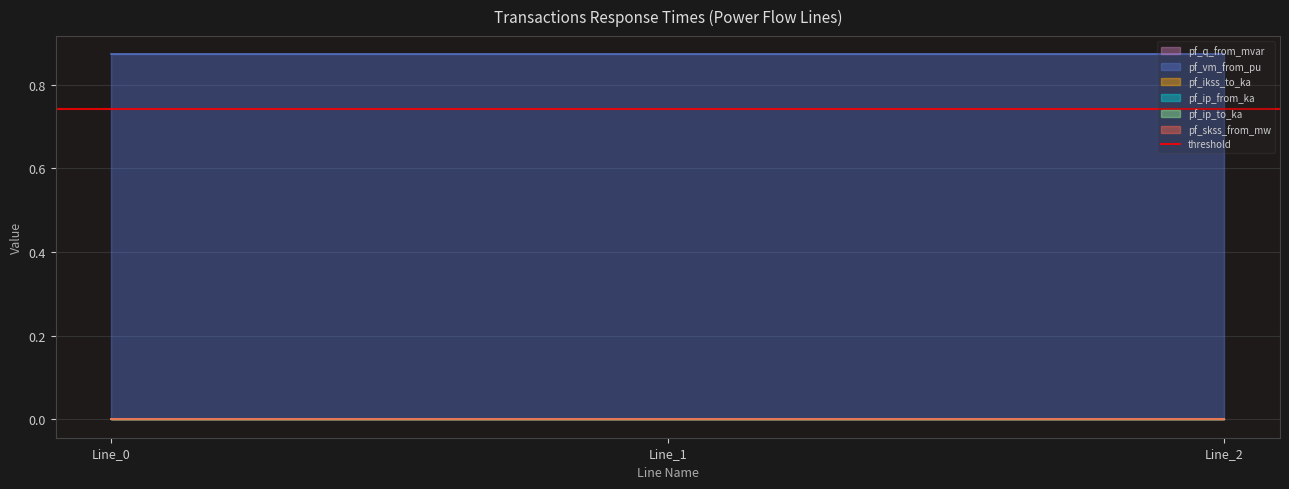

Is the value of pf_ip_from_ka at Line_0 greater than the value of pf_ikss_to_ka at Line_0?

No